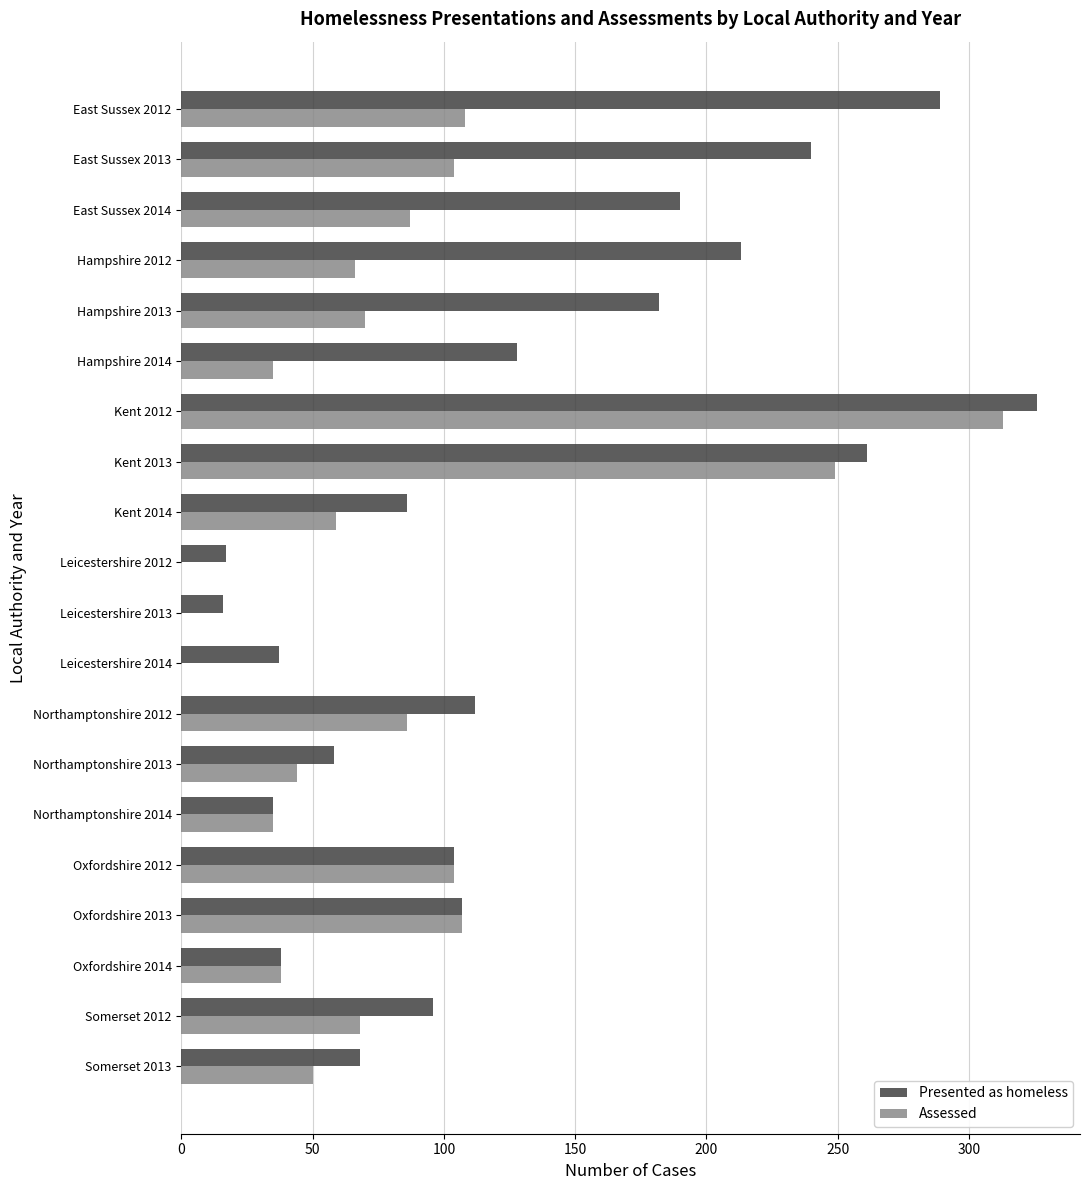

What is the total value across all series at Oxfordshire 2013?

214